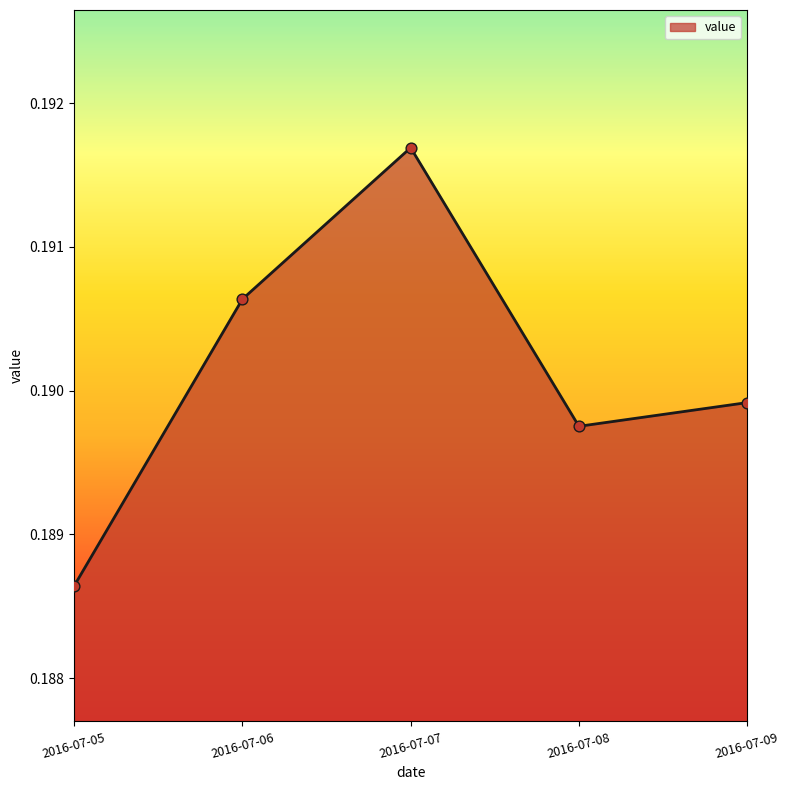

Which has a higher value, 2016-07-07 or 2016-07-08?

2016-07-07